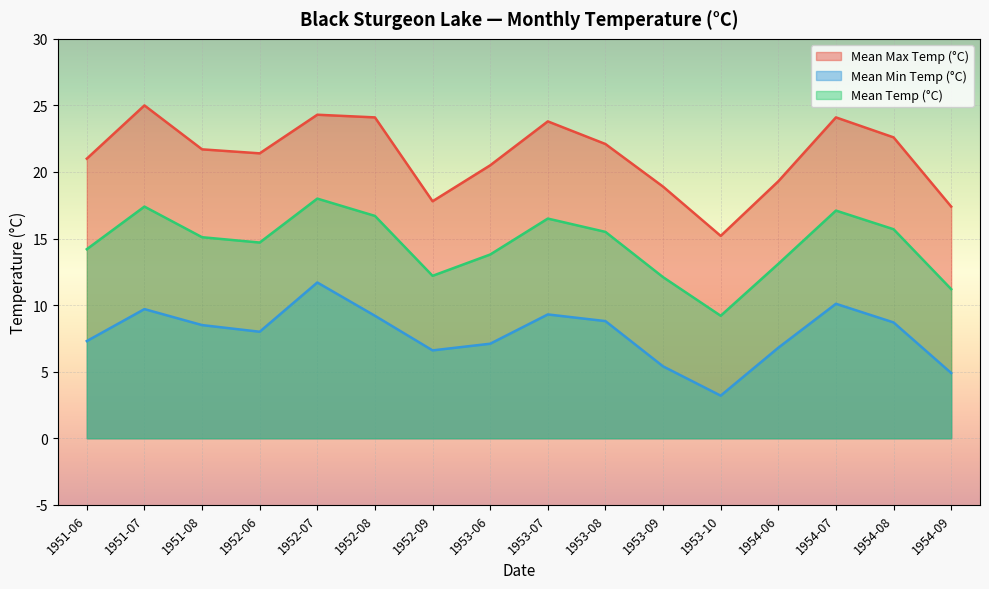

Between 1954-06 and 1953-09, which is larger?

1954-06